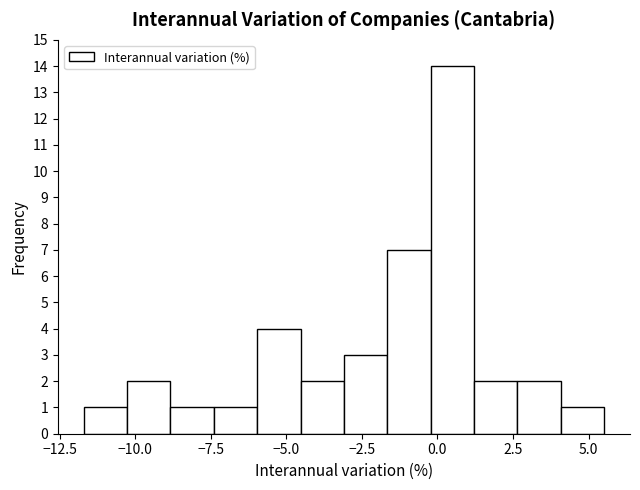

Read against the x-axis, roughly where is the centre of the tallest bar?

0.5